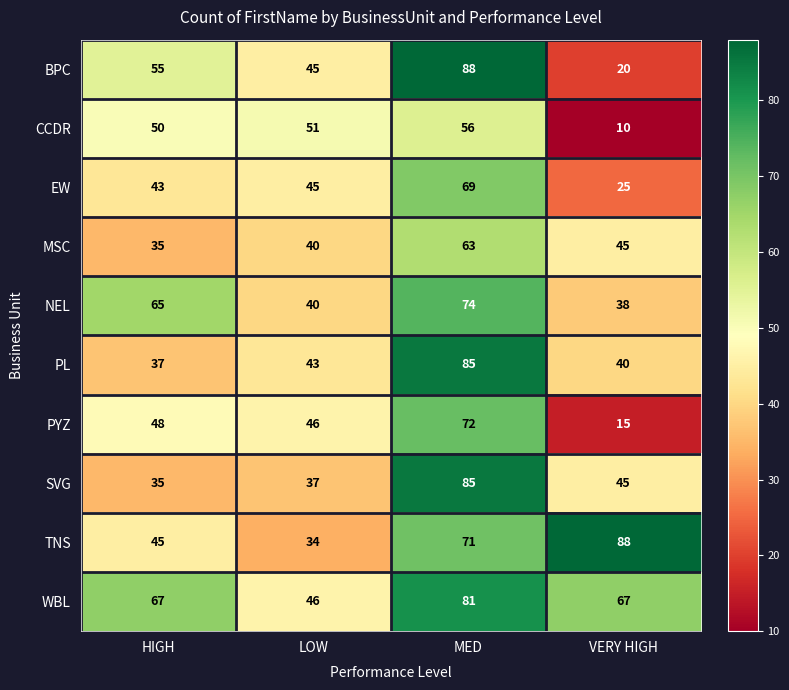

How many BPC values are between 45 and 88?

3